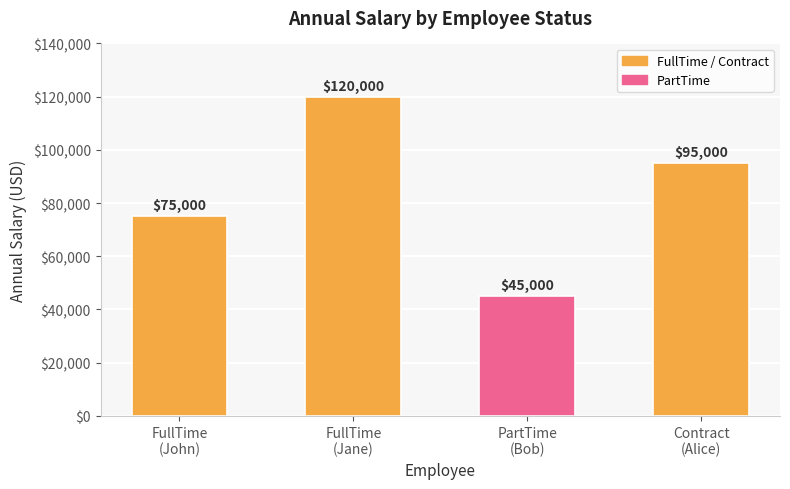

The value at FullTime
(Jane) is 210971. True or false?

False